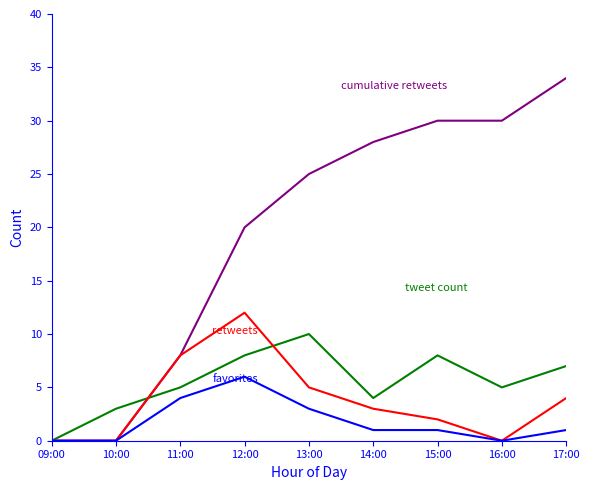

What is the maximum value shown in the chart?

34